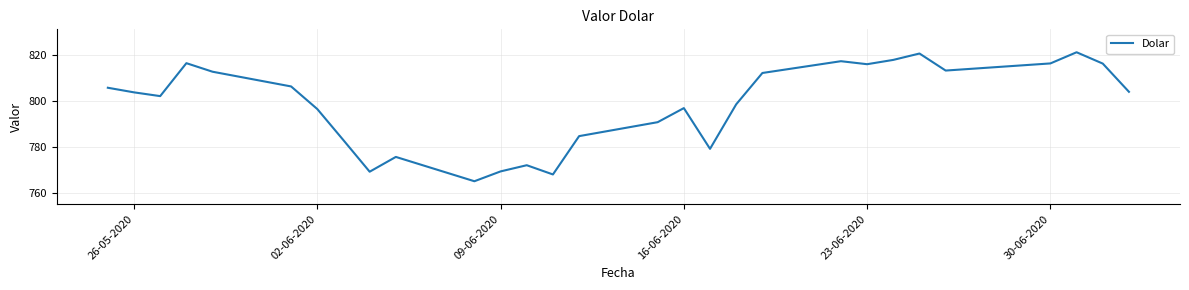

What is the minimum value shown in the chart?

765.0